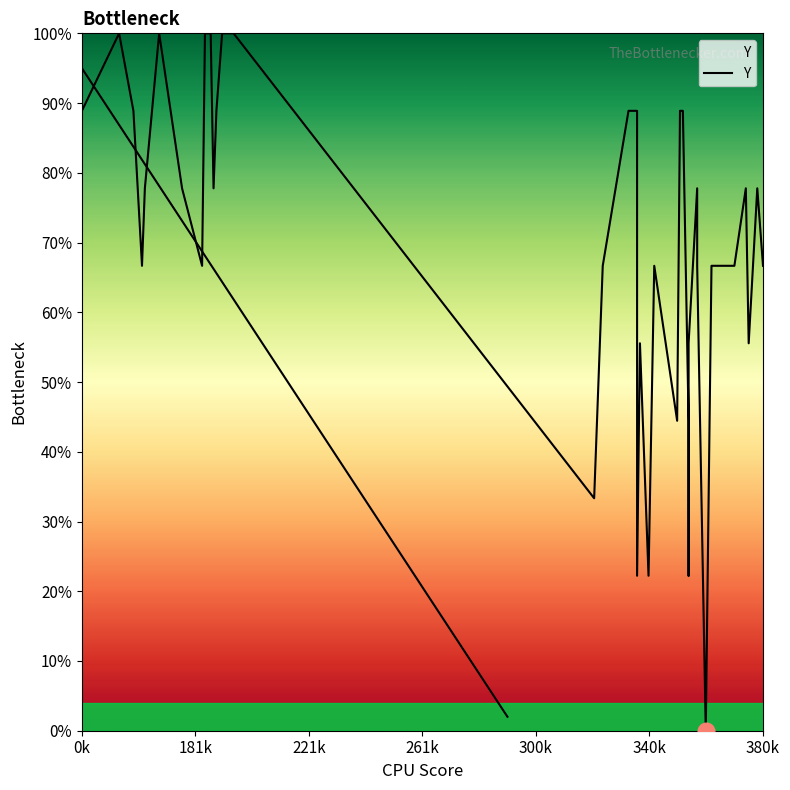

At which category does the data reach its first local valley?

261k